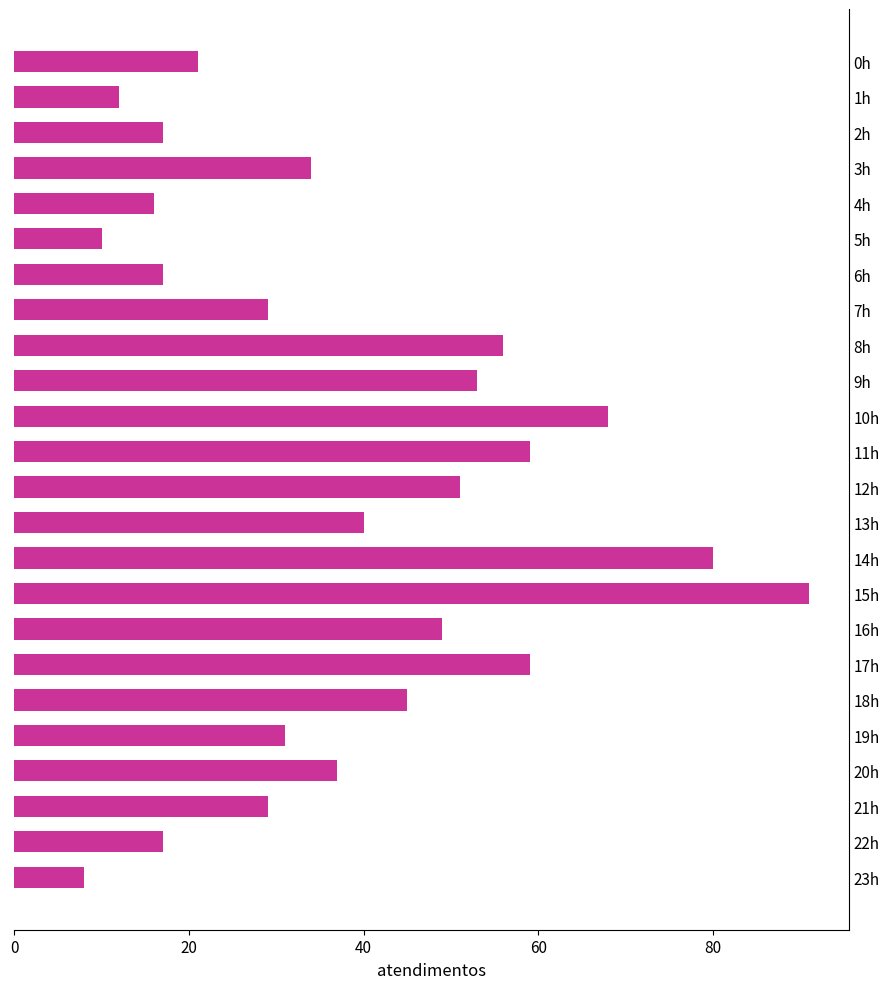

Is it true that the value at 22h is 23?

False